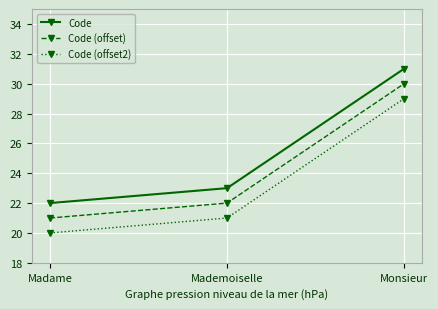

Which series has the largest total across all categories?

Code